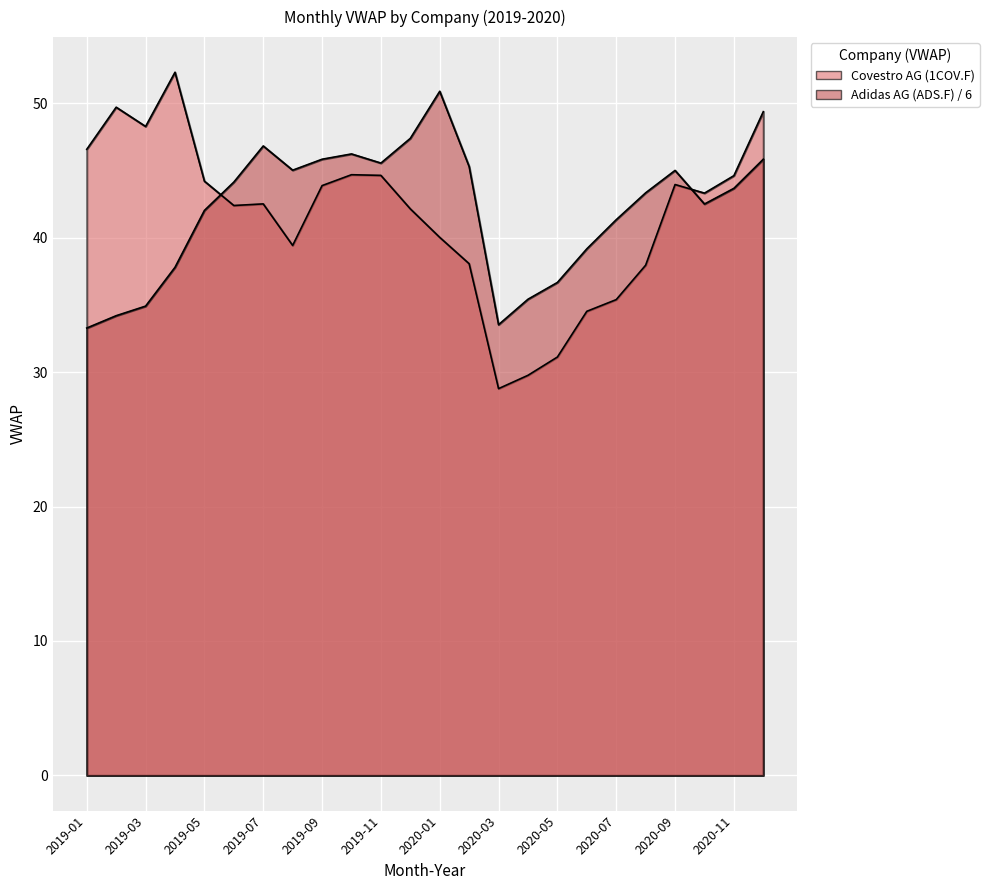

At how many categories does at least one series exceed 33?

24